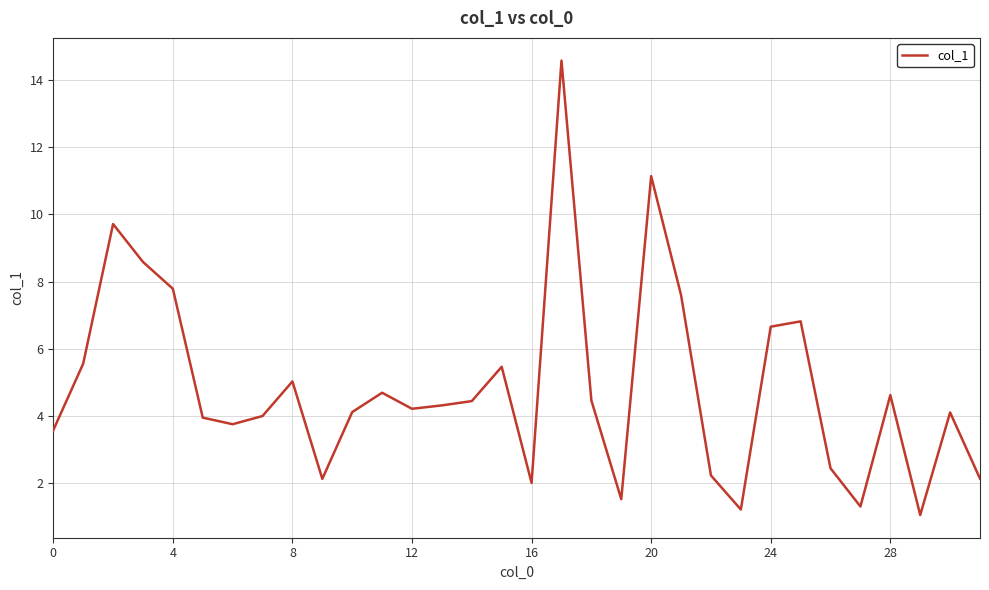

What is the minimum value shown in the chart?

1.1